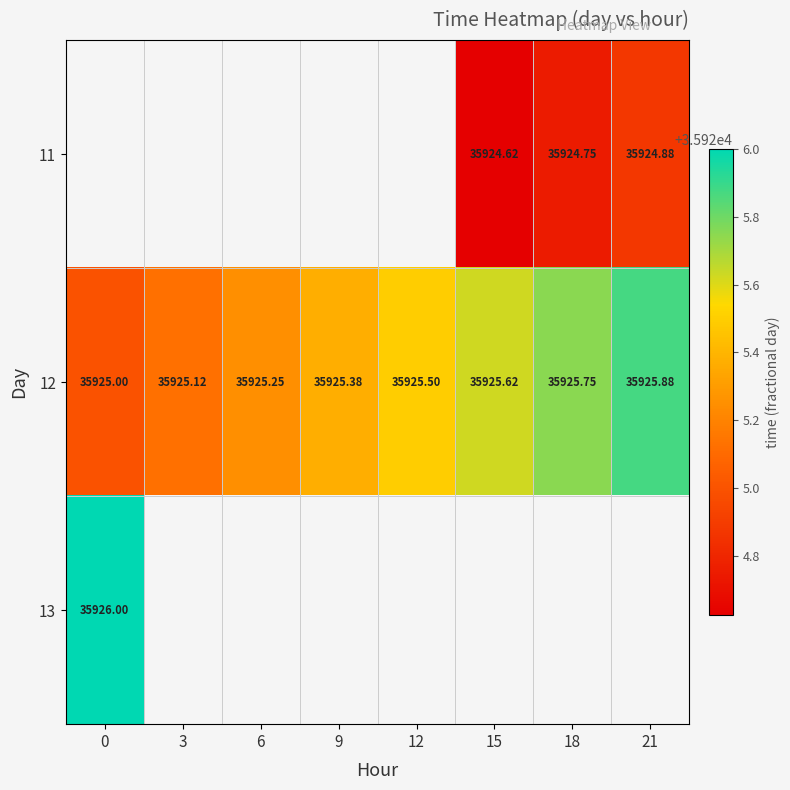

True or false: 11 has a value of 35924.8 at 18.

True